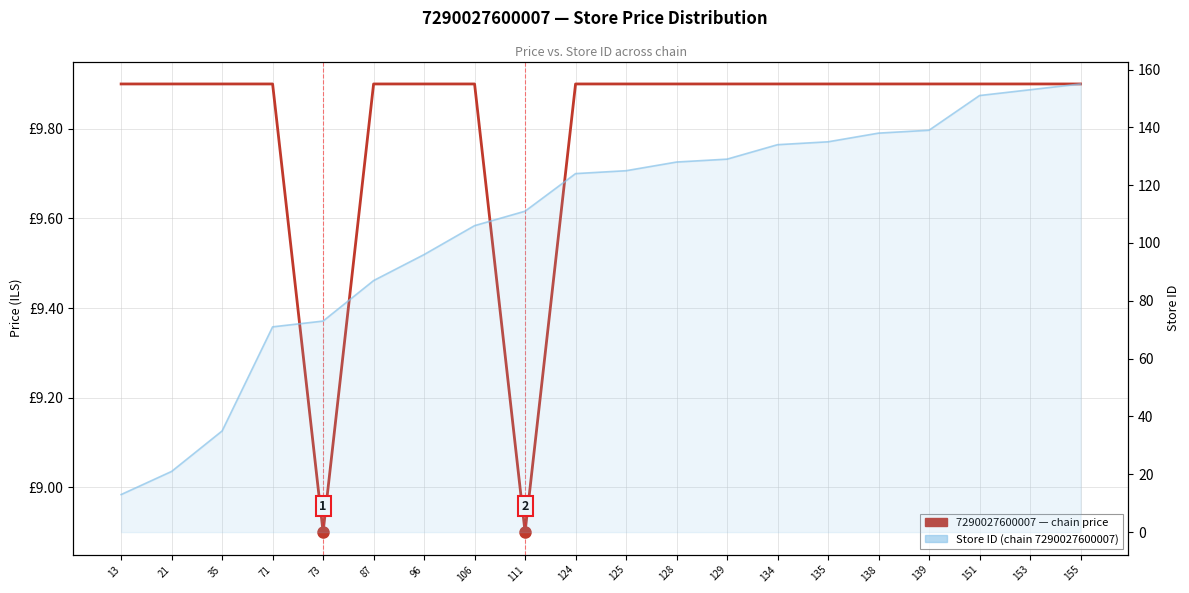

Which series has the largest range (max minus min)?

Store ID across chain